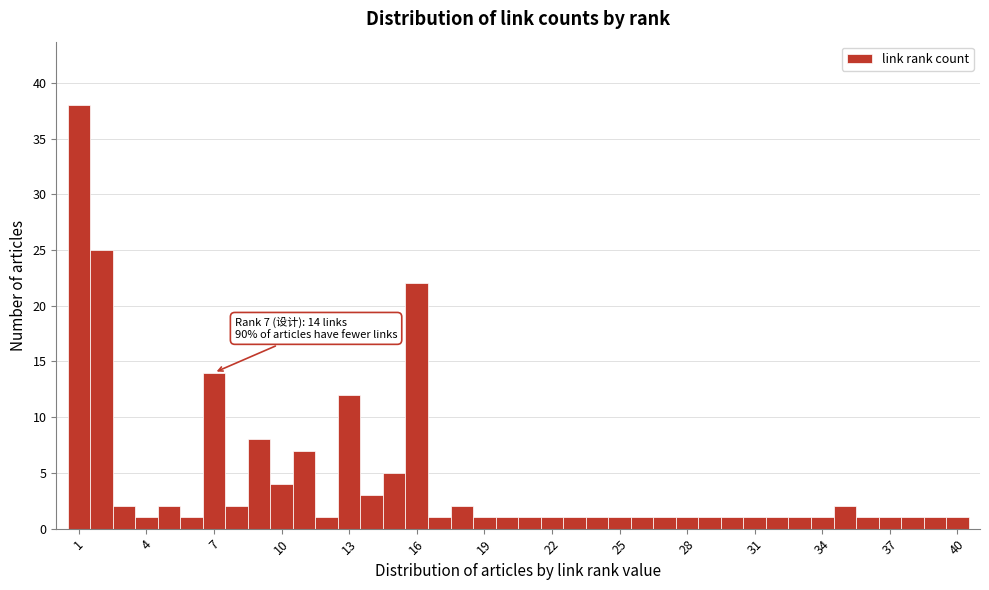

Around what value on the x-axis is the tallest bar? Give the approximate position of its centre, as read against the axis.

1.0